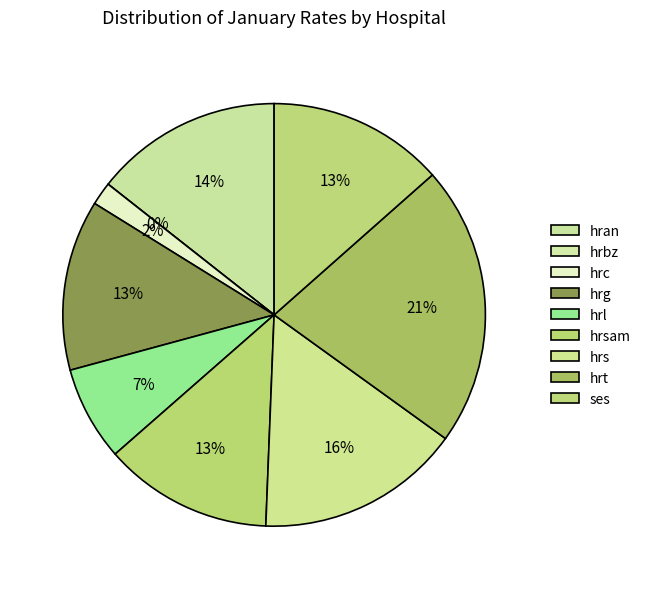

To the nearest percent, what is the difference between the largest and smallest slice percentages?

21%